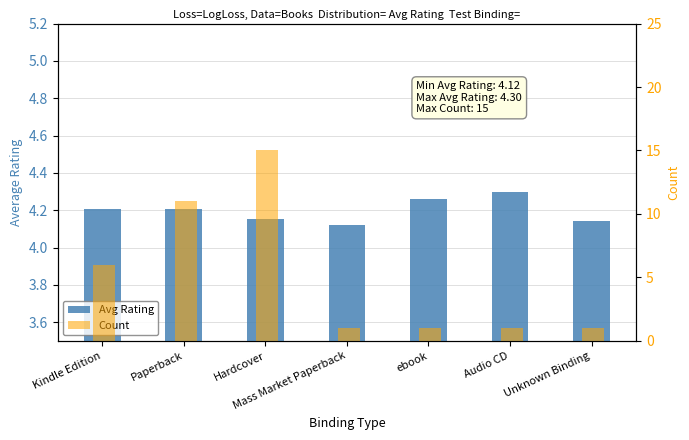

Between Mass Market Paperback and Unknown Binding, which is larger?

Unknown Binding